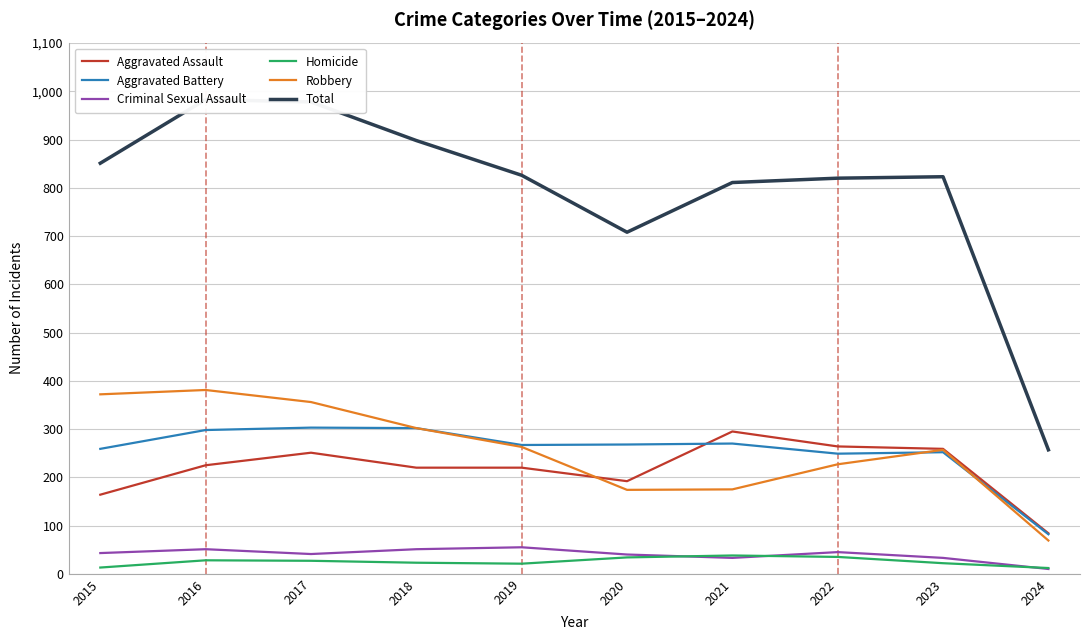

What is the value of the Total point at the 3rd from the left?

978